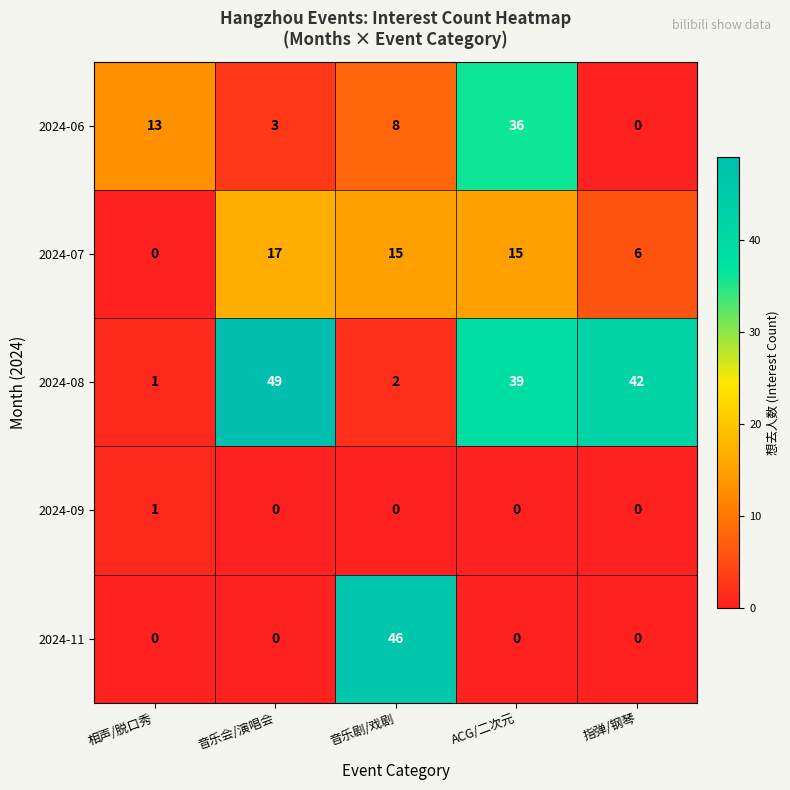

At which label does 2024-07 first exceed 15?

音乐会/演唱会